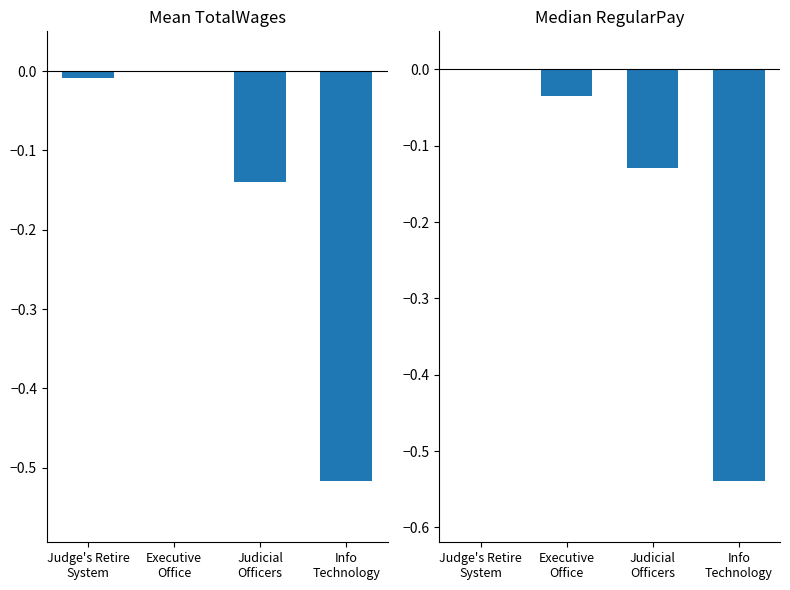

How many bars are there in total?

8